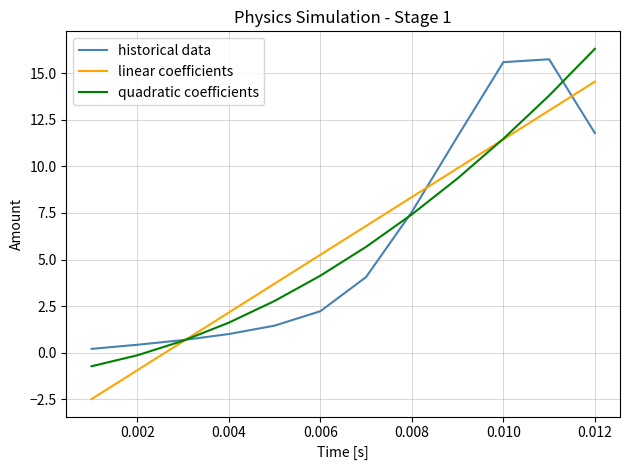

How many times do historical data and linear coefficients cross each other?

3